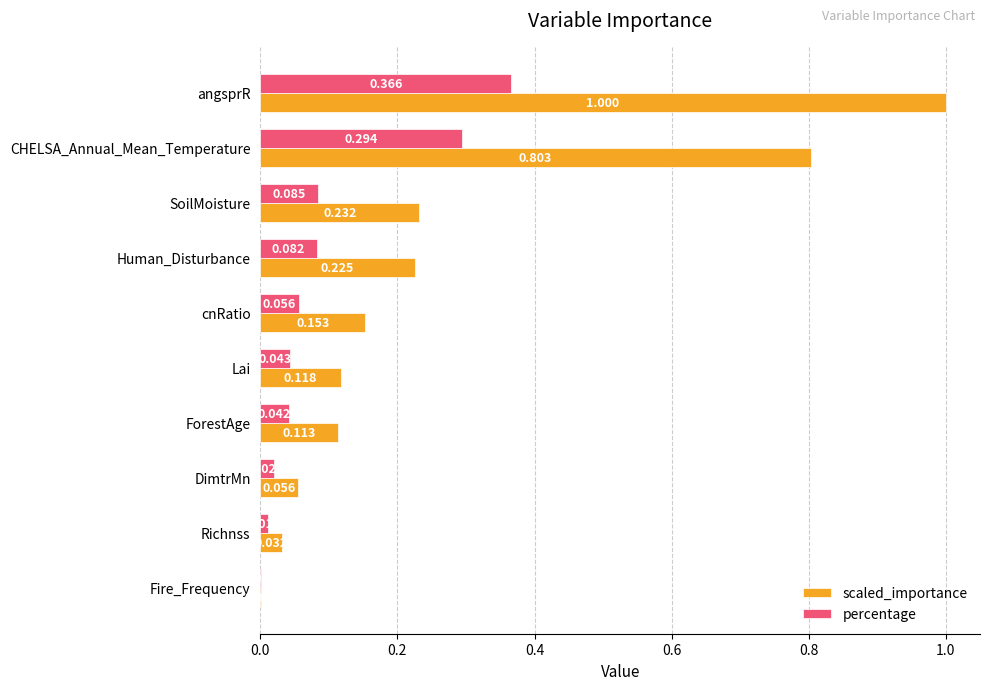

Which category has the highest value in the percentage series?

angsprR